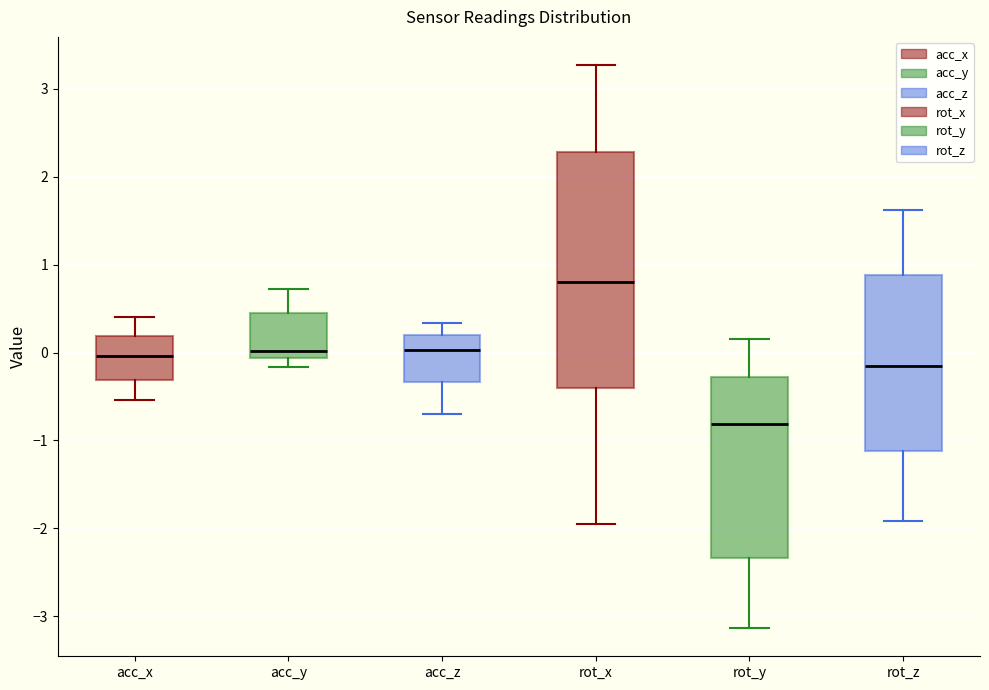

Reading left to right, read every box against the y-axis: the position of its median line, the range the box covers, and the ends of its whiskers. The values are not printed on the chart, so give them approximately, as read against the axis.

acc_x: median 0.0, box -0.3 to 0.2, whiskers -0.5 to 0.4
acc_y: median 0.0, box -0.1 to 0.5, whiskers -0.2 to 0.7
acc_z: median 0.0, box -0.3 to 0.2, whiskers -0.7 to 0.3
rot_x: median 0.8, box -0.4 to 2.3, whiskers -2.0 to 3.3
rot_y: median -0.8, box -2.3 to -0.3, whiskers -3.1 to 0.2
rot_z: median -0.2, box -1.1 to 0.9, whiskers -1.9 to 1.6